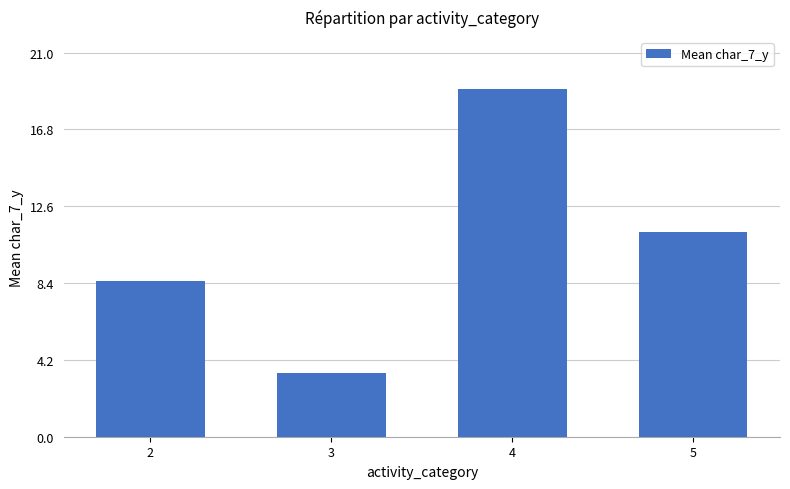

Reading right to left, what are all the values shown in this chart?

11.2	19.0	3.5	8.5